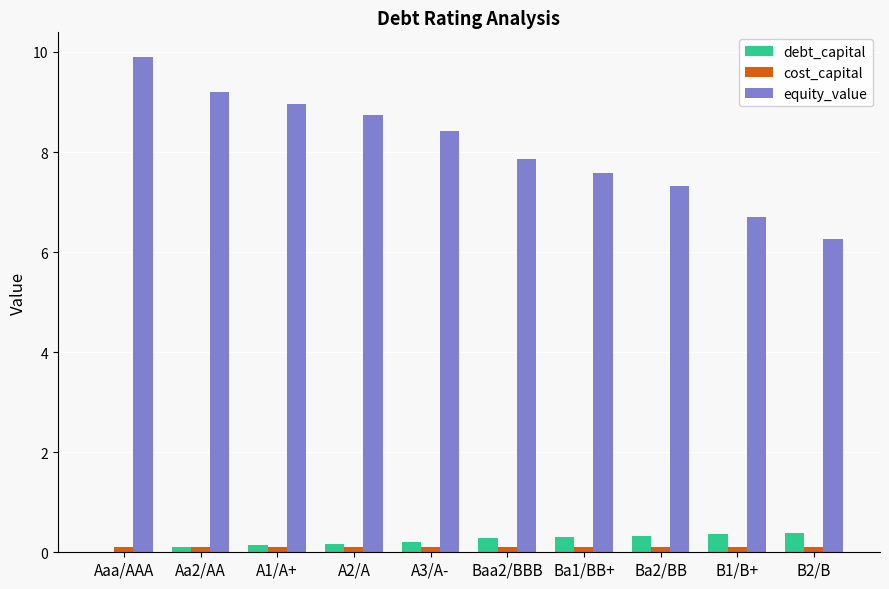

What are all the series names shown in the legend?

debt_capital, cost_capital, equity_value